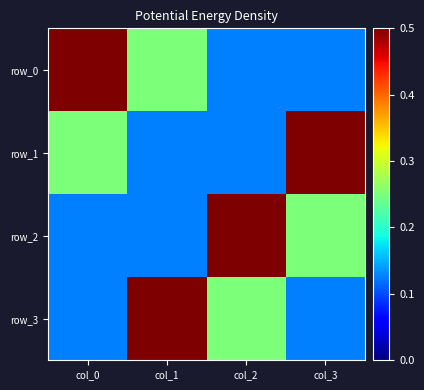

Is the value of row_0 at col_2 greater than the value of row_3 at col_2?

No